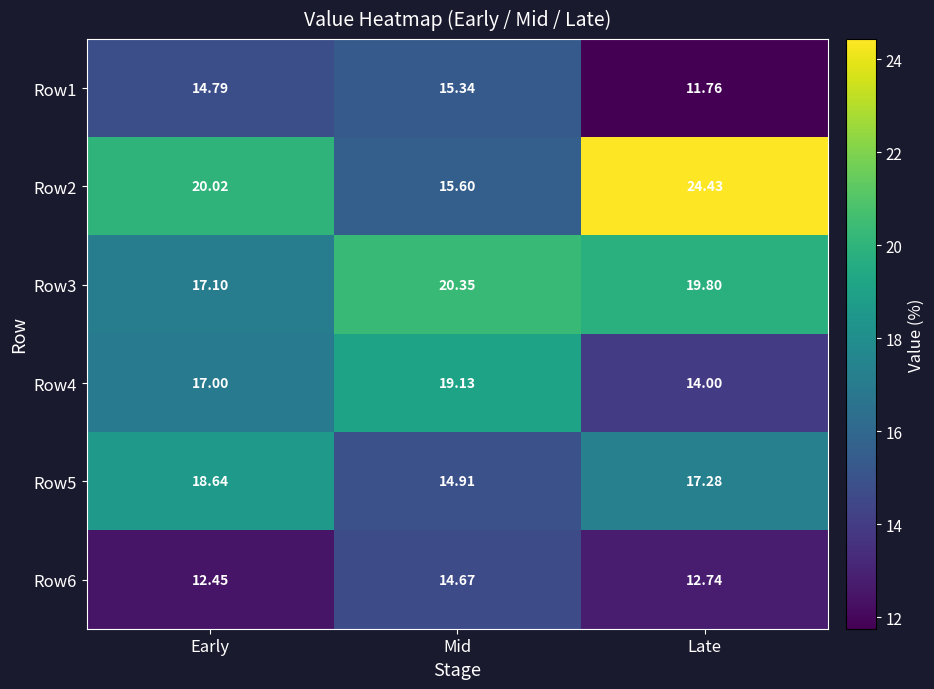

Which category has the lowest value in the Row6 series?

Early